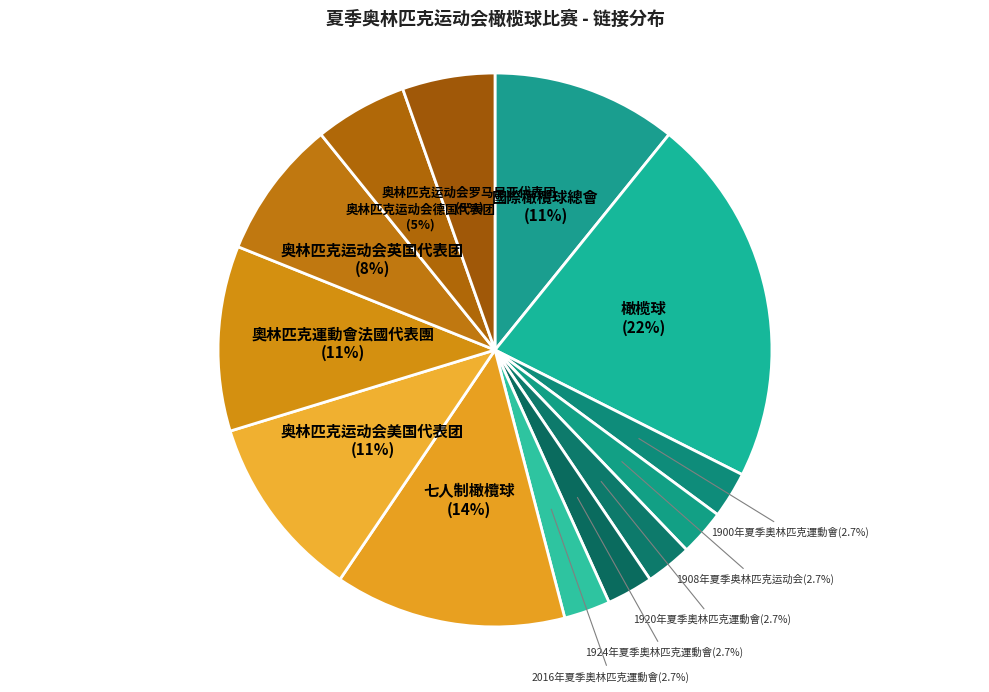

Count the number of slices in the pie.

13